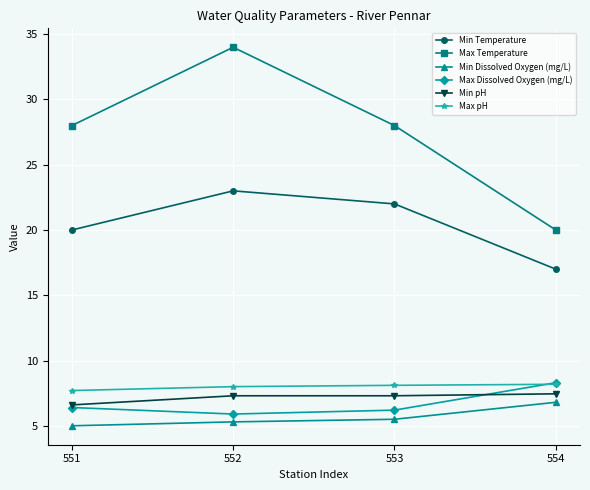

What is the spread (max minus min) of values at 553?

22.5